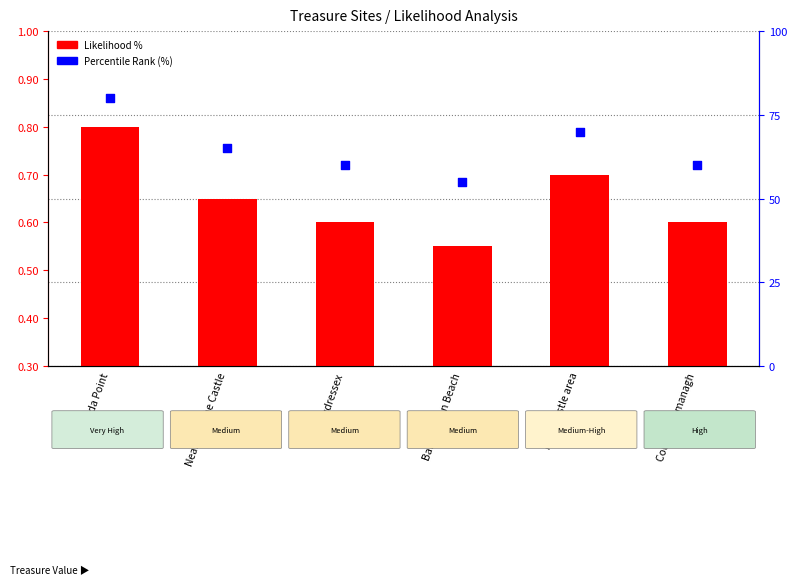

Which series has the largest total across all categories?

Percentile Rank (%)